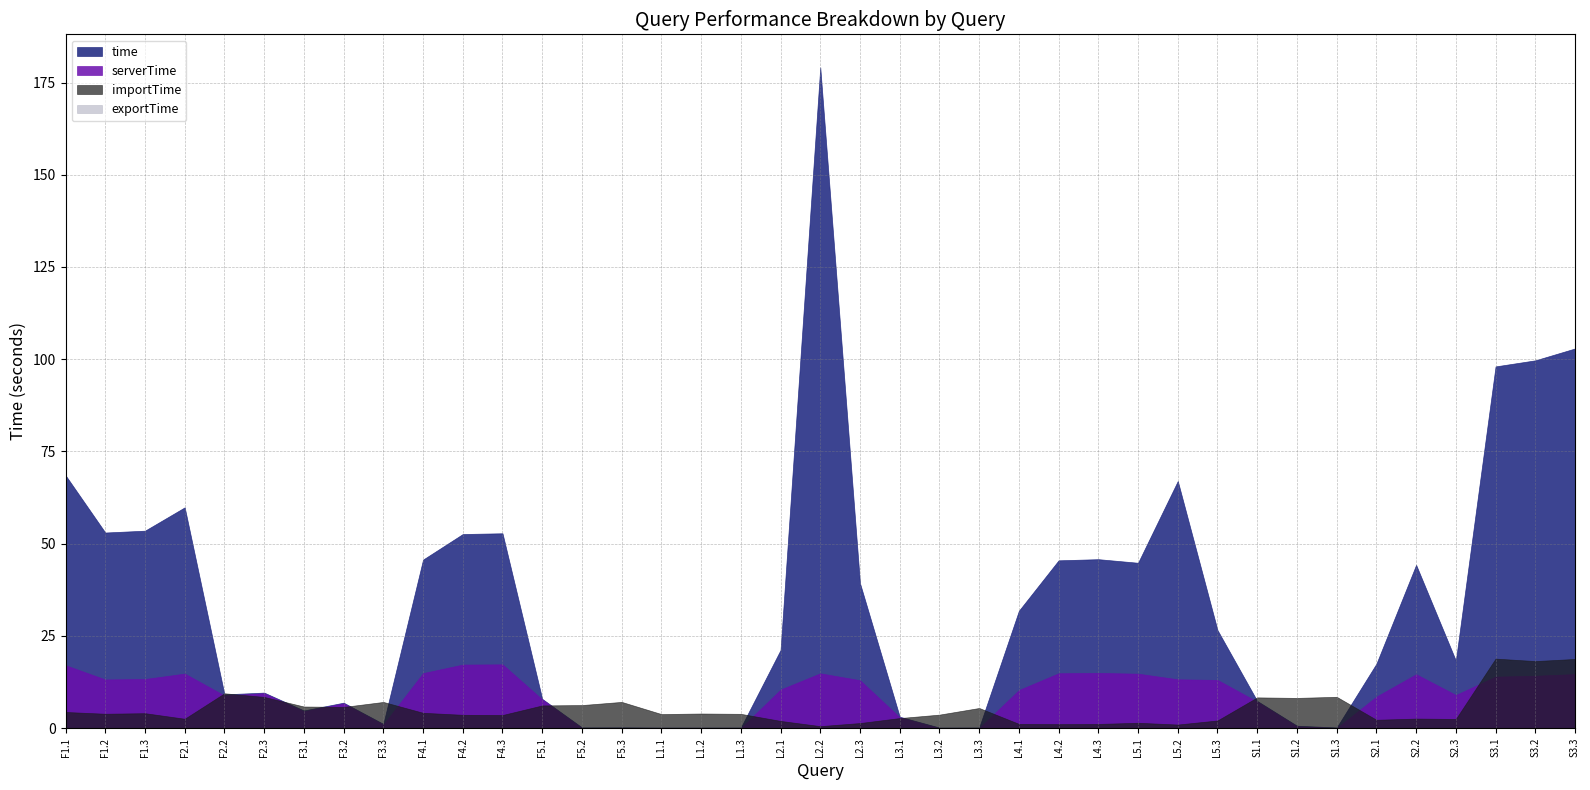

Which category has the highest value across all series?

L2.2